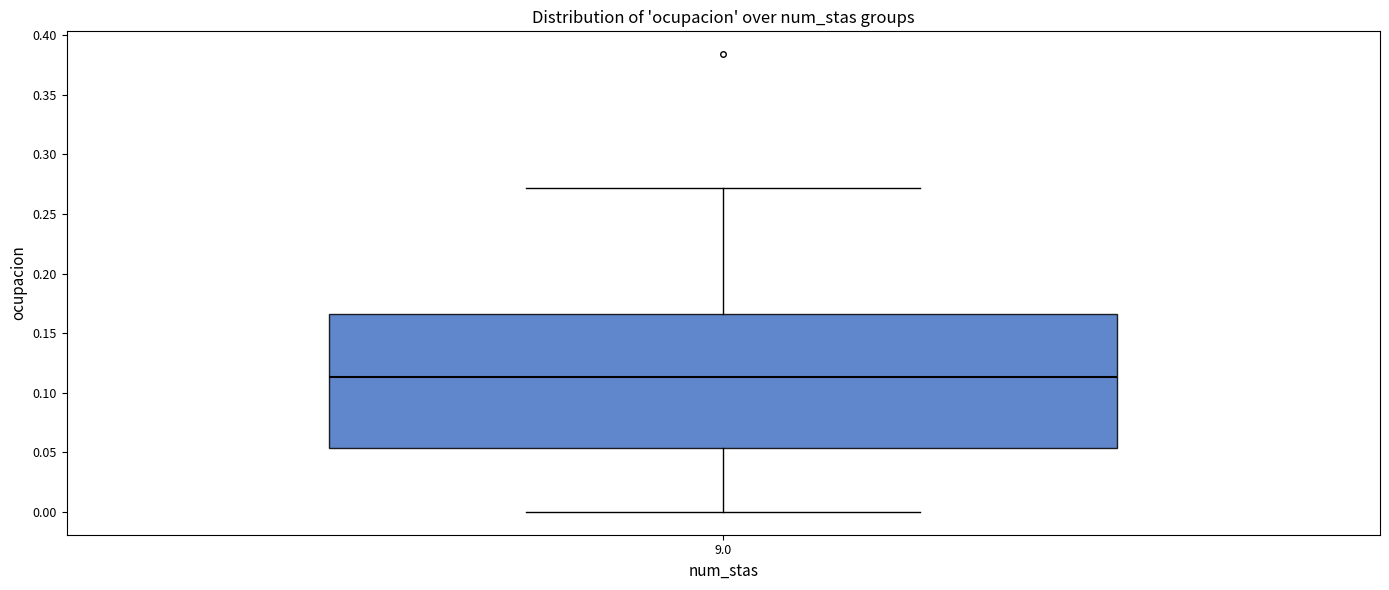

Where is the upper edge of the box at x = 9.0 on the y-axis? The values are not printed on the chart, so give them approximately, as read against the axis.

0.165